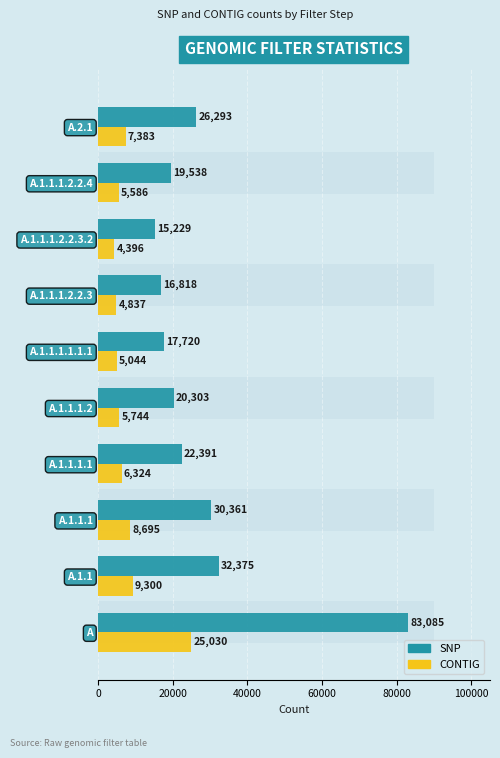

What is the value of the CONTIG bar at the 9th from the left?

5586